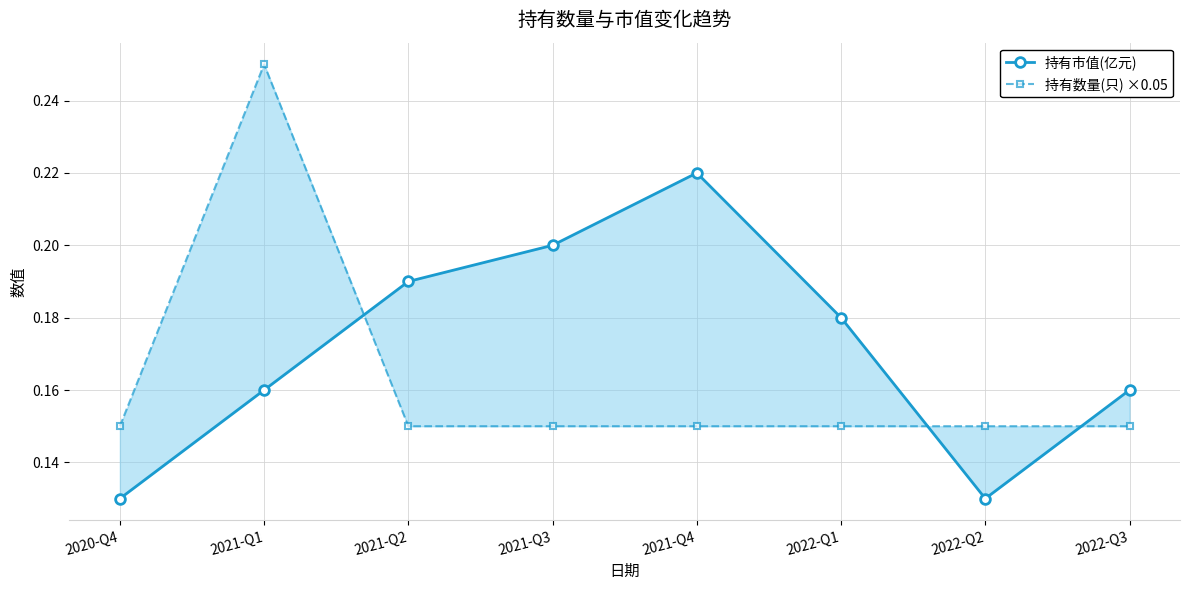

The value of 持有市值(亿元) at 2022-Q2 is 0.2. True or false?

False